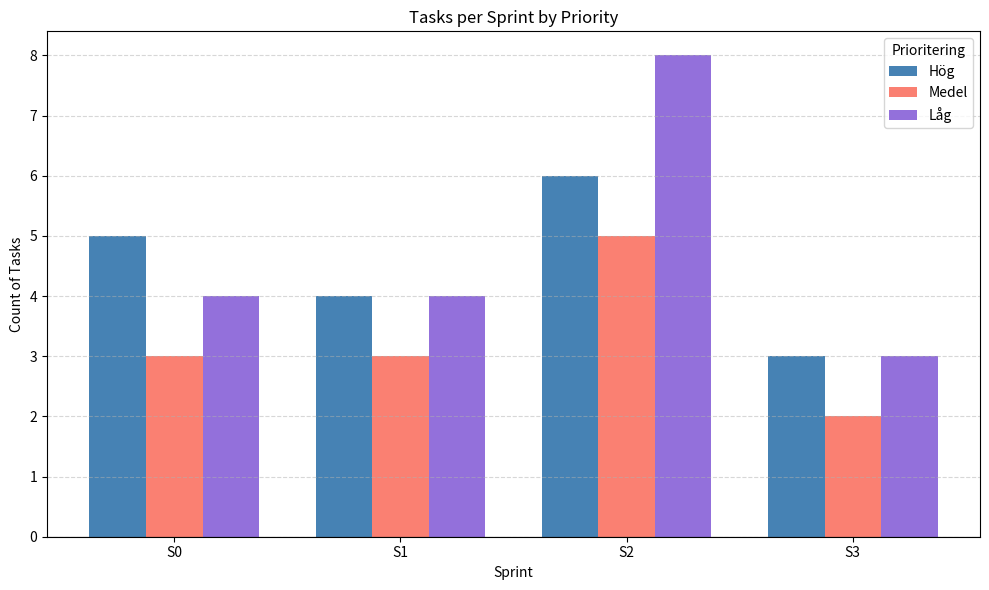

Rank the series by their average value, from highest to lowest.

Låg, Hög, Medel